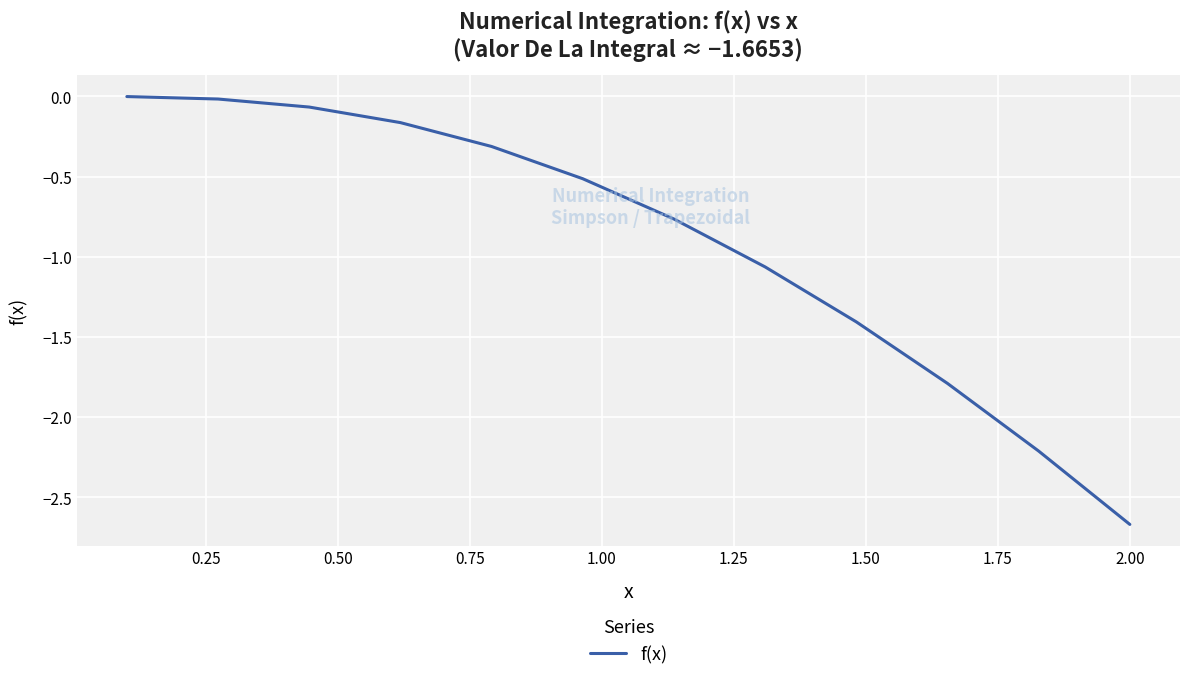

What is the difference between the maximum and minimum values?

2.7